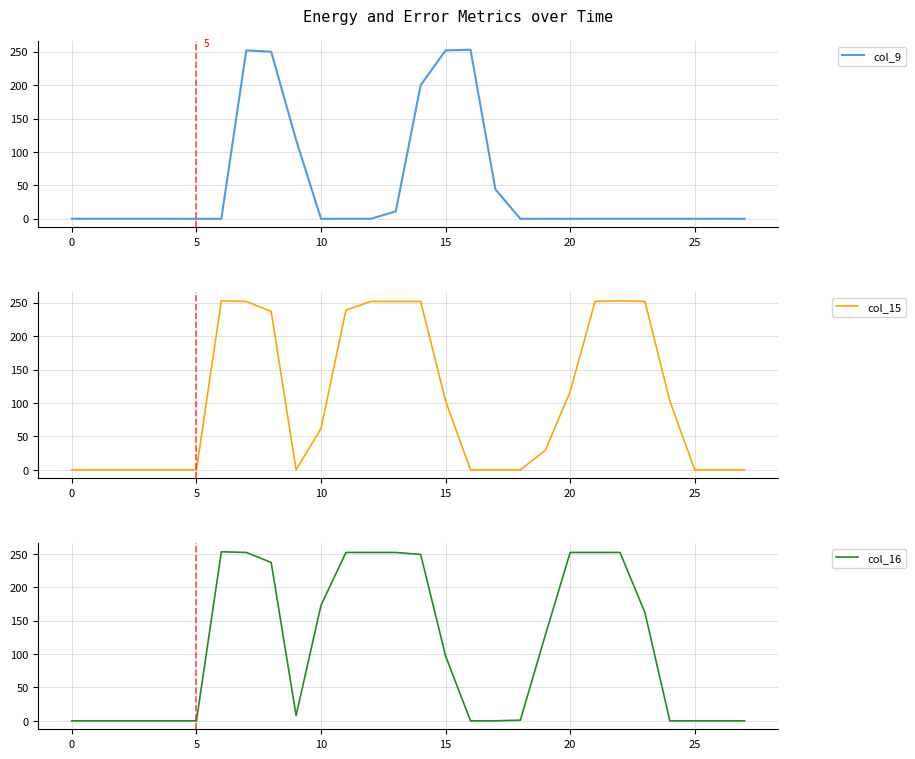

At which label is col_15 closest to 126?

20